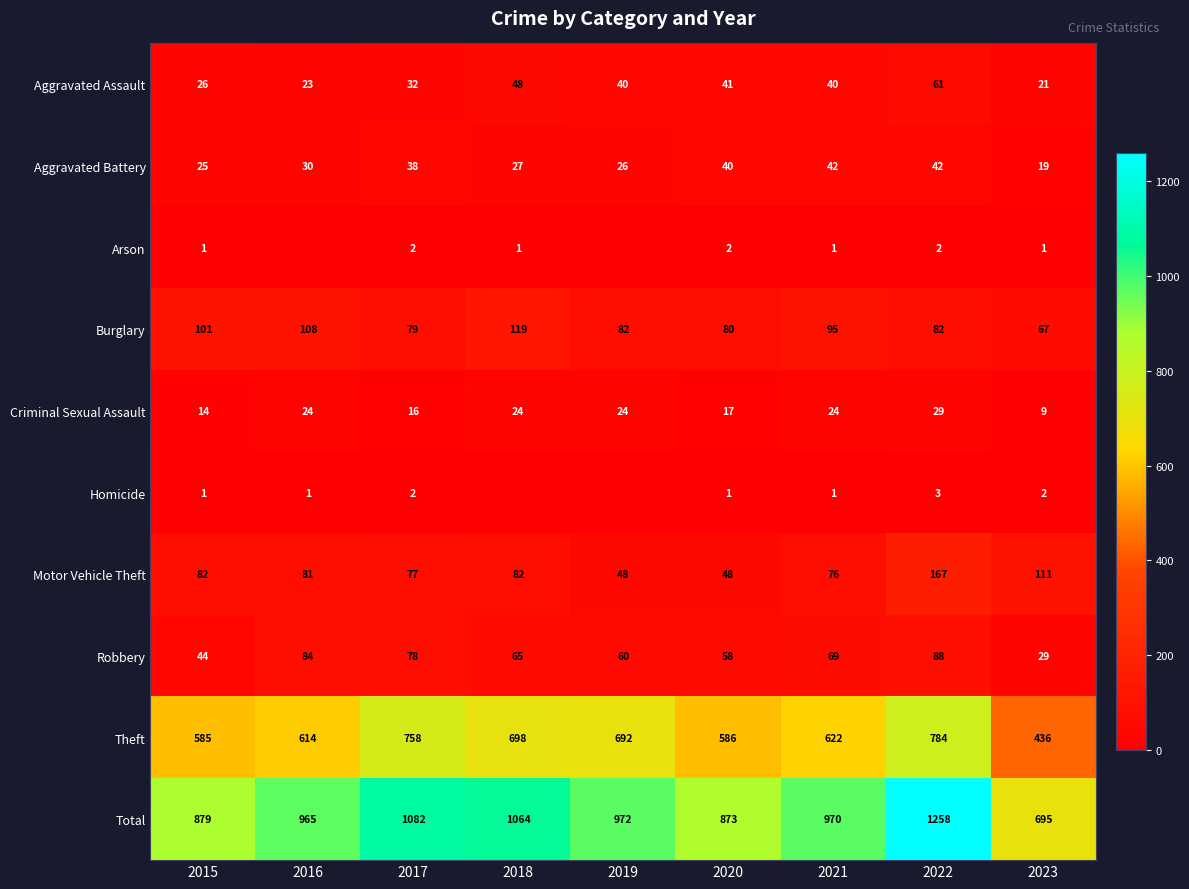

Read the Criminal Sexual Assault value at 2019, to the nearest 10.

20